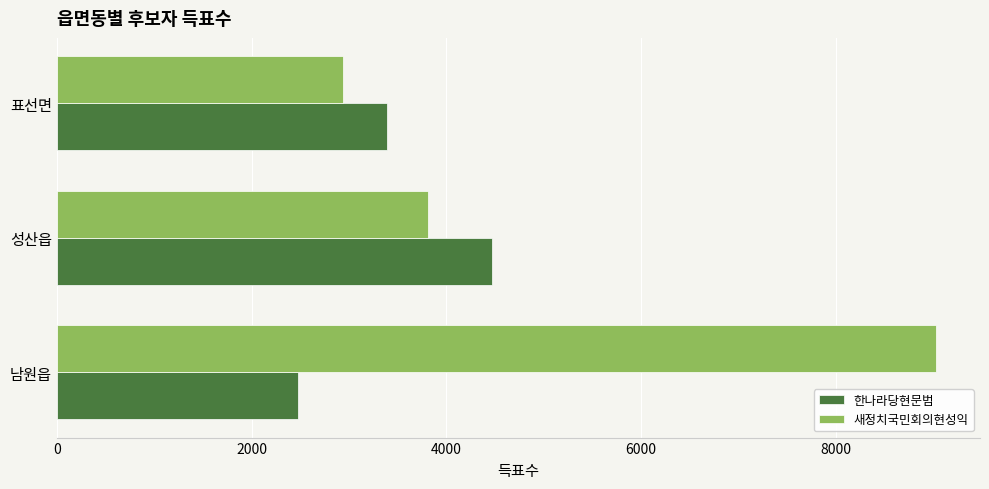

List the labels in order of 새정치국민회의현성익 value, smallest first.

표선면, 성산읍, 남원읍